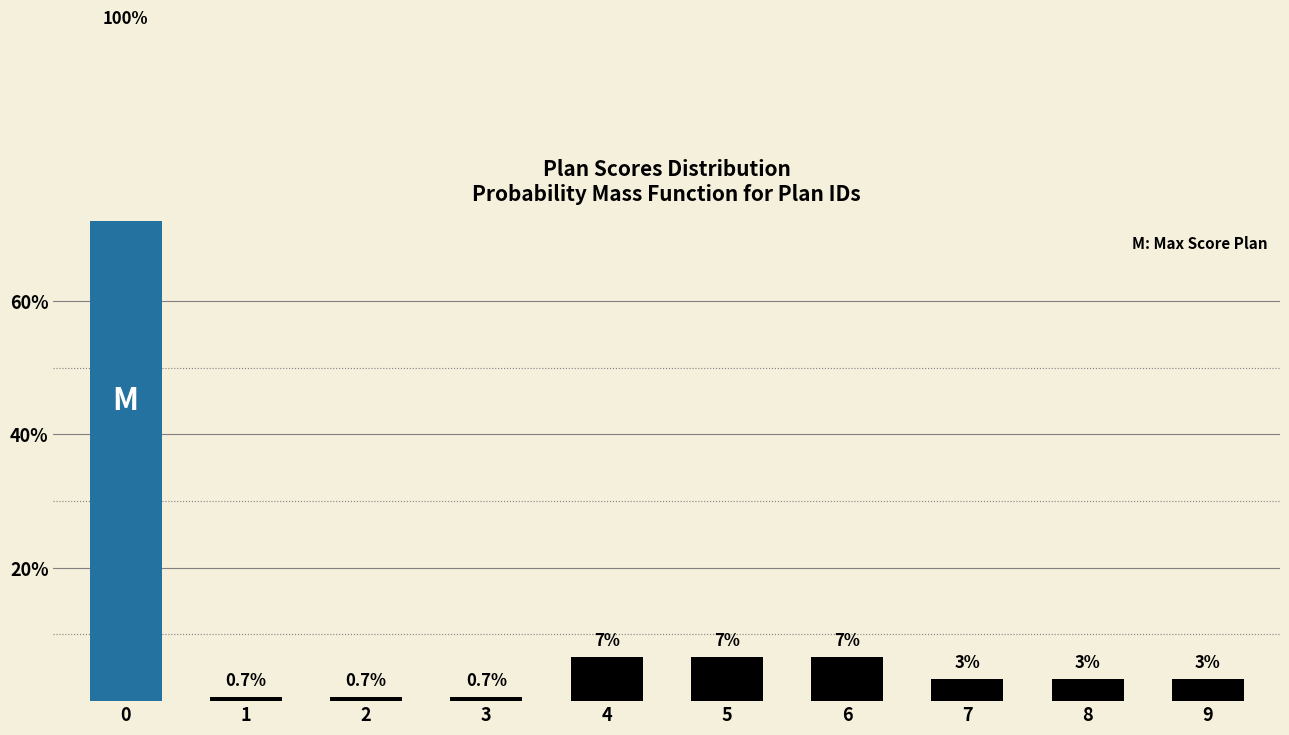

At which category does the chart reach its minimum across all series?

1